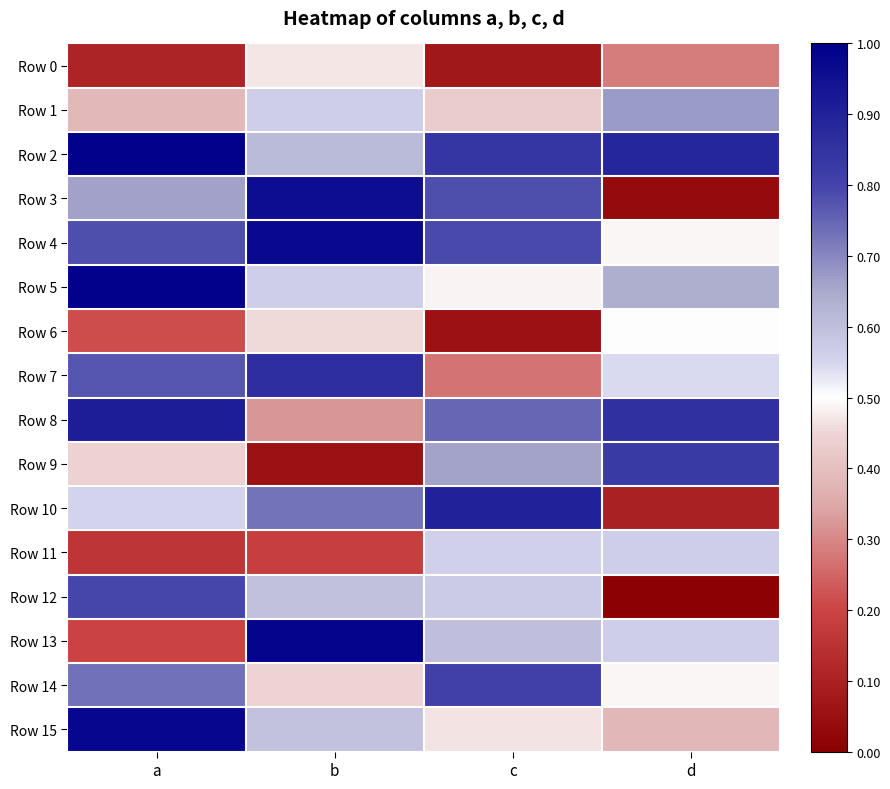

Reading left to right, extract all data points from this chart.

Row 0: a=0.1	b=0.5	c=0.1	d=0.3
Row 1: a=0.4	b=0.6	c=0.4	d=0.7
Row 2: a=1.0	b=0.6	c=0.8	d=0.9
Row 3: a=0.7	b=1.0	c=0.8	d=0.0
Row 4: a=0.8	b=1.0	c=0.8	d=0.5
Row 5: a=1.0	b=0.6	c=0.5	d=0.6
Row 6: a=0.2	b=0.5	c=0.1	d=0.5
Row 7: a=0.8	b=0.9	c=0.3	d=0.5
Row 8: a=0.9	b=0.3	c=0.7	d=0.9
Row 9: a=0.4	b=0.1	c=0.7	d=0.8
Row 10: a=0.6	b=0.7	c=0.9	d=0.1
Row 11: a=0.2	b=0.2	c=0.6	d=0.6
Row 12: a=0.8	b=0.6	c=0.6	d=0.0
Row 13: a=0.2	b=1.0	c=0.6	d=0.6
Row 14: a=0.7	b=0.4	c=0.8	d=0.5
Row 15: a=1.0	b=0.6	c=0.5	d=0.4